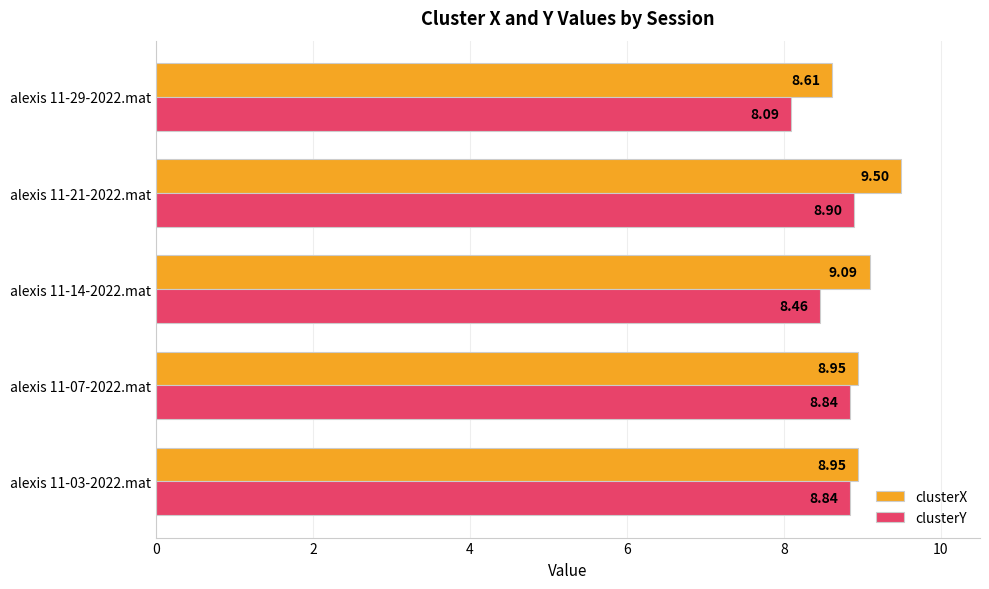

At how many categories does at least one series exceed 8?

5